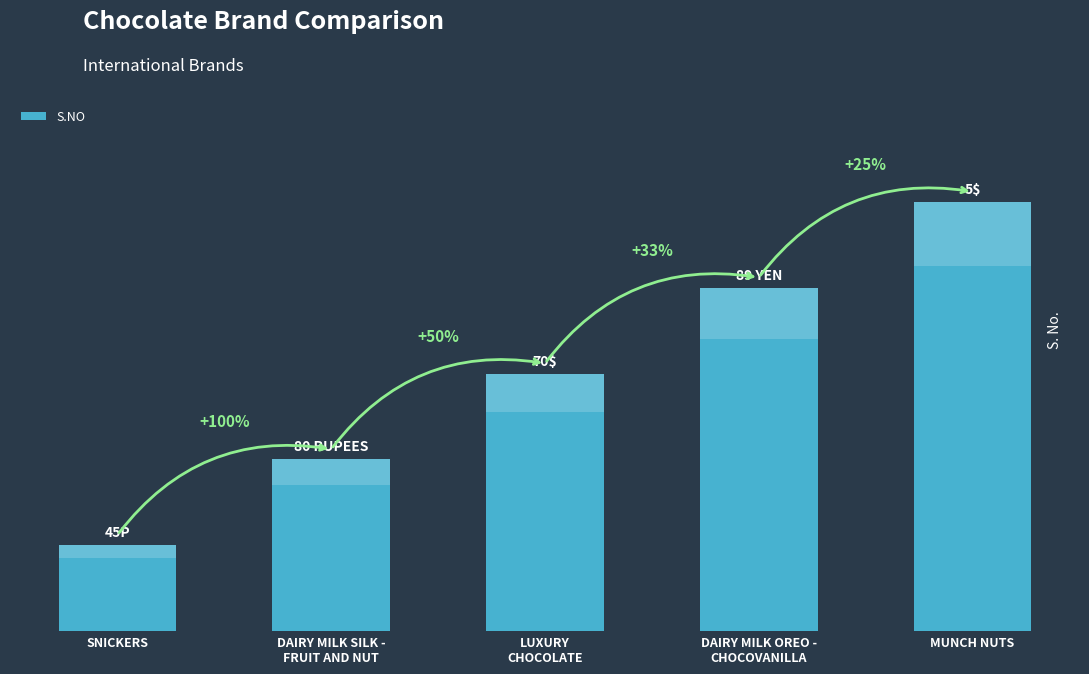

What is the label of the 4th bar from the left?

DAIRY MILK OREO -
CHOCOVANILLA